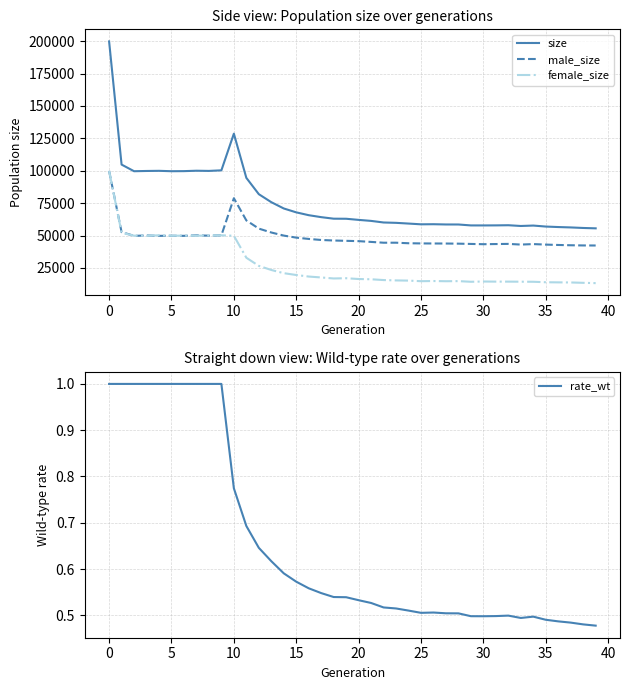

True or false: size and female_size intersect in this chart.

False